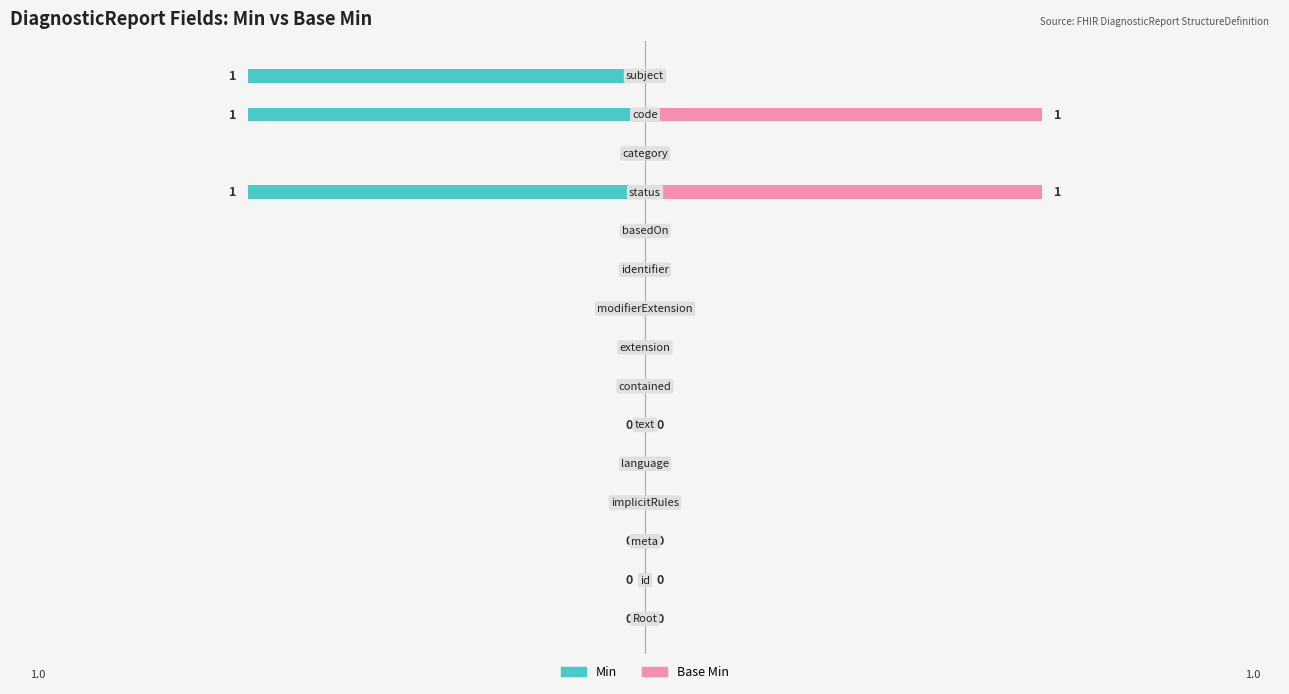

Count the Min values in the range 0 to 1.

12